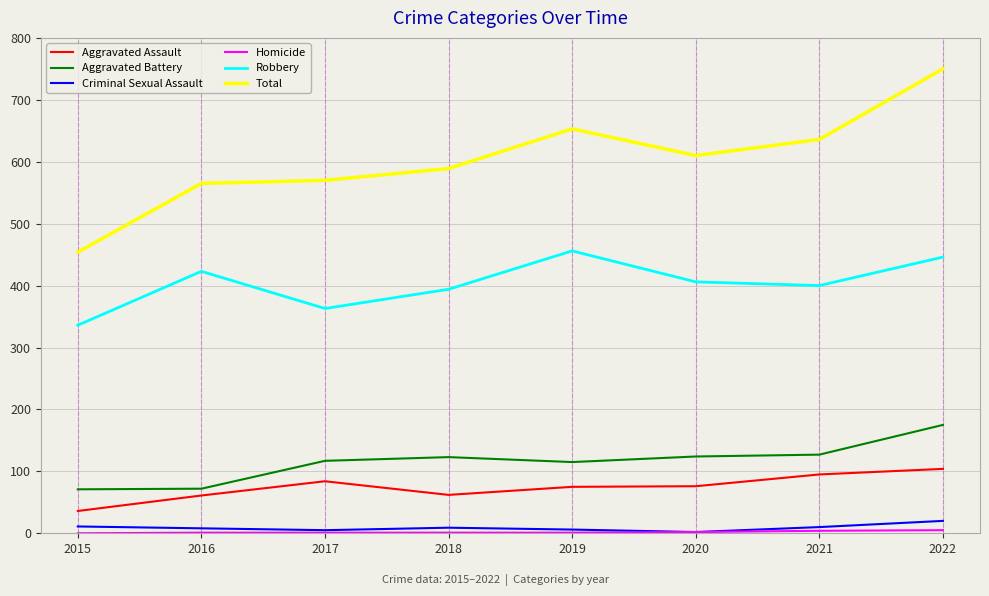

Is it true that Robbery equals 406 at 2020?

True